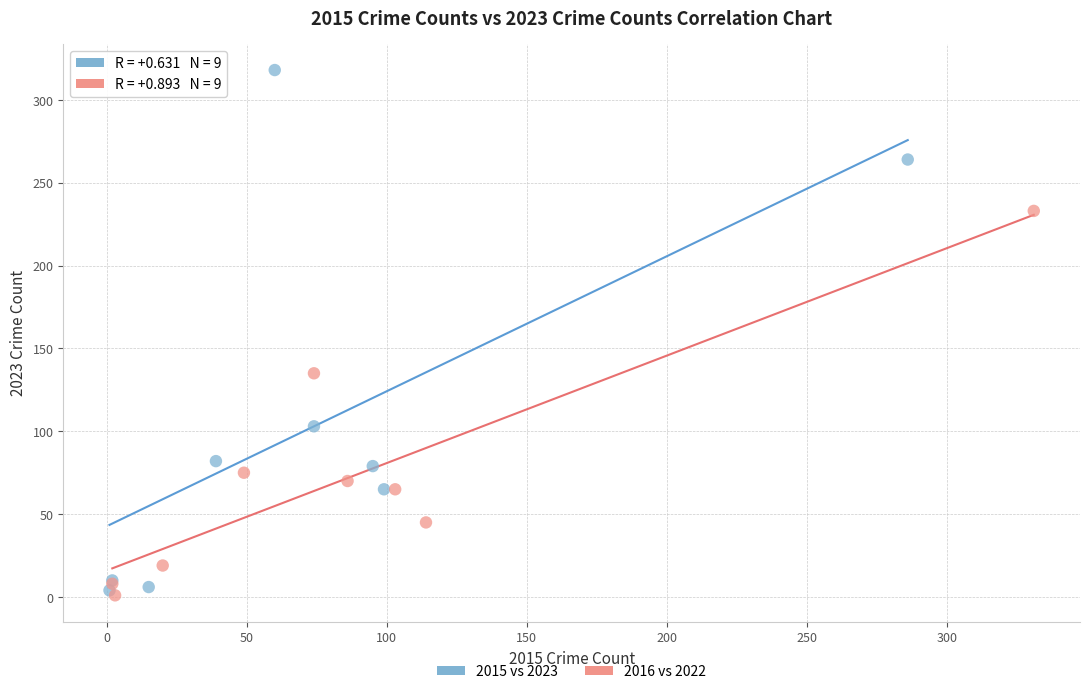

Which series reaches the maximum Y coordinate?

2015 vs 2023